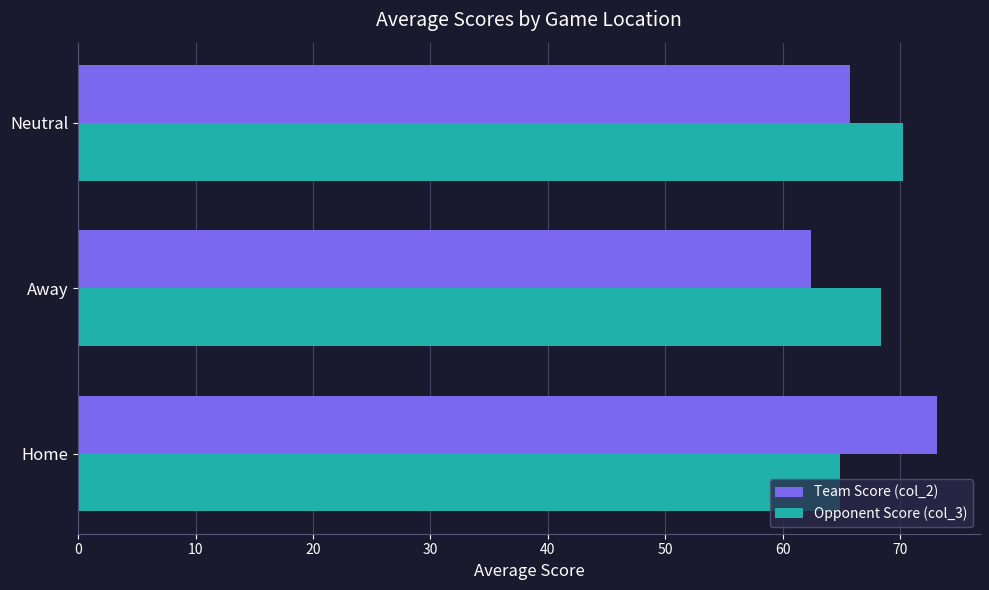

How many distinct data groups are displayed?

2